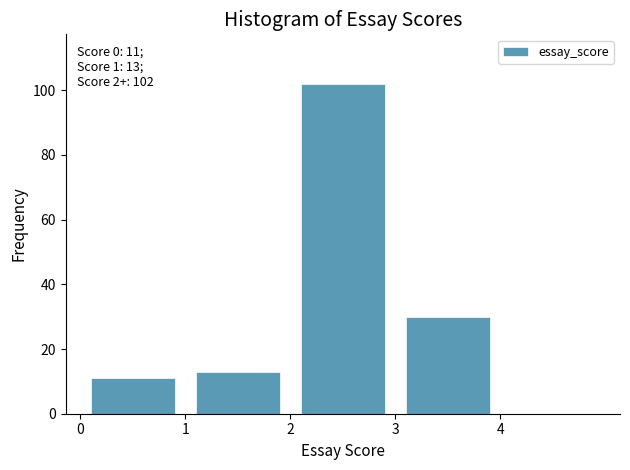

Which range on the x-axis has the tallest bar?

2 to 3